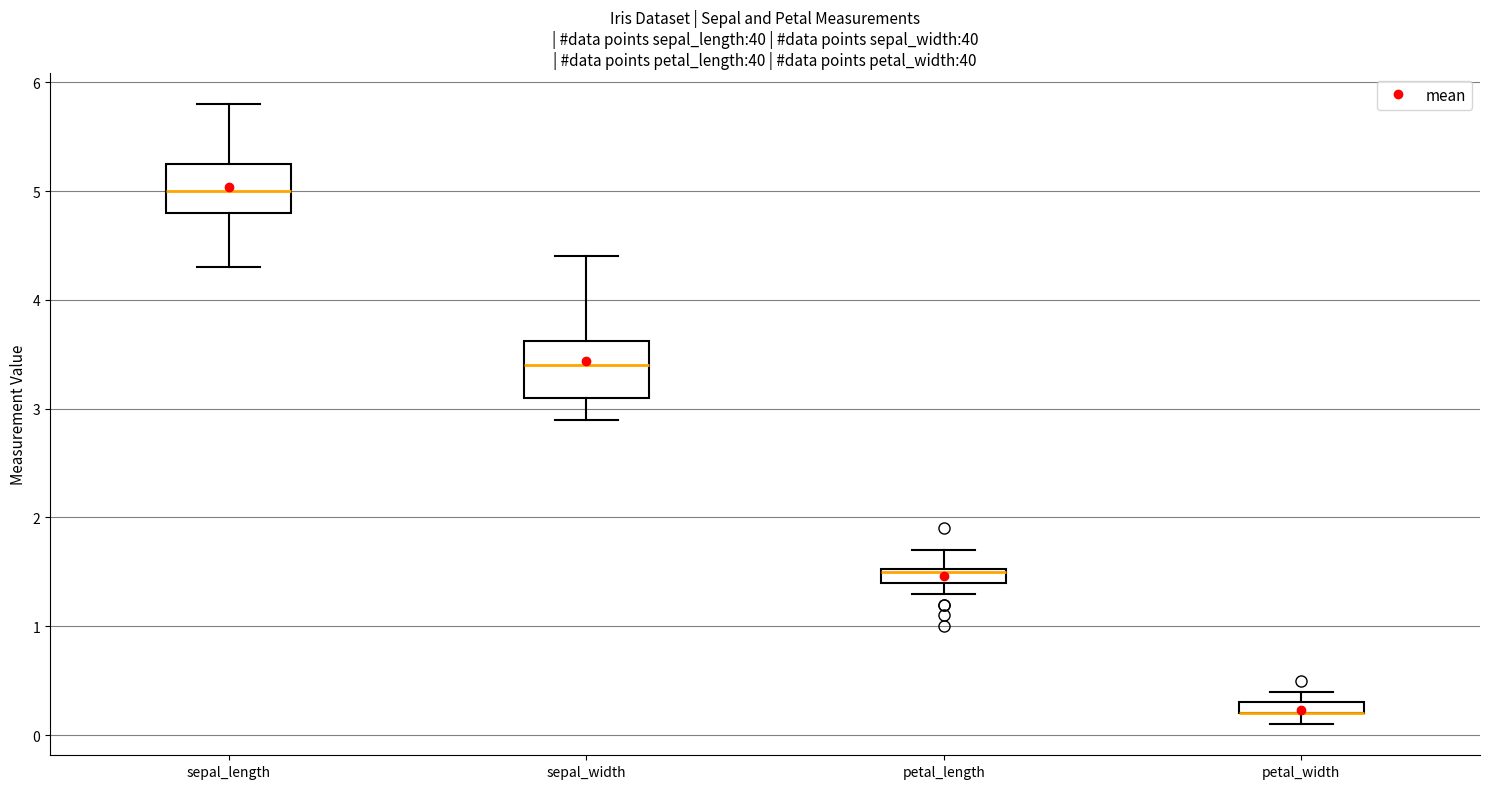

Where is the lower edge of the box for sepal_width on the y-axis? The values are not printed on the chart, so give them approximately, as read against the axis.

3.1